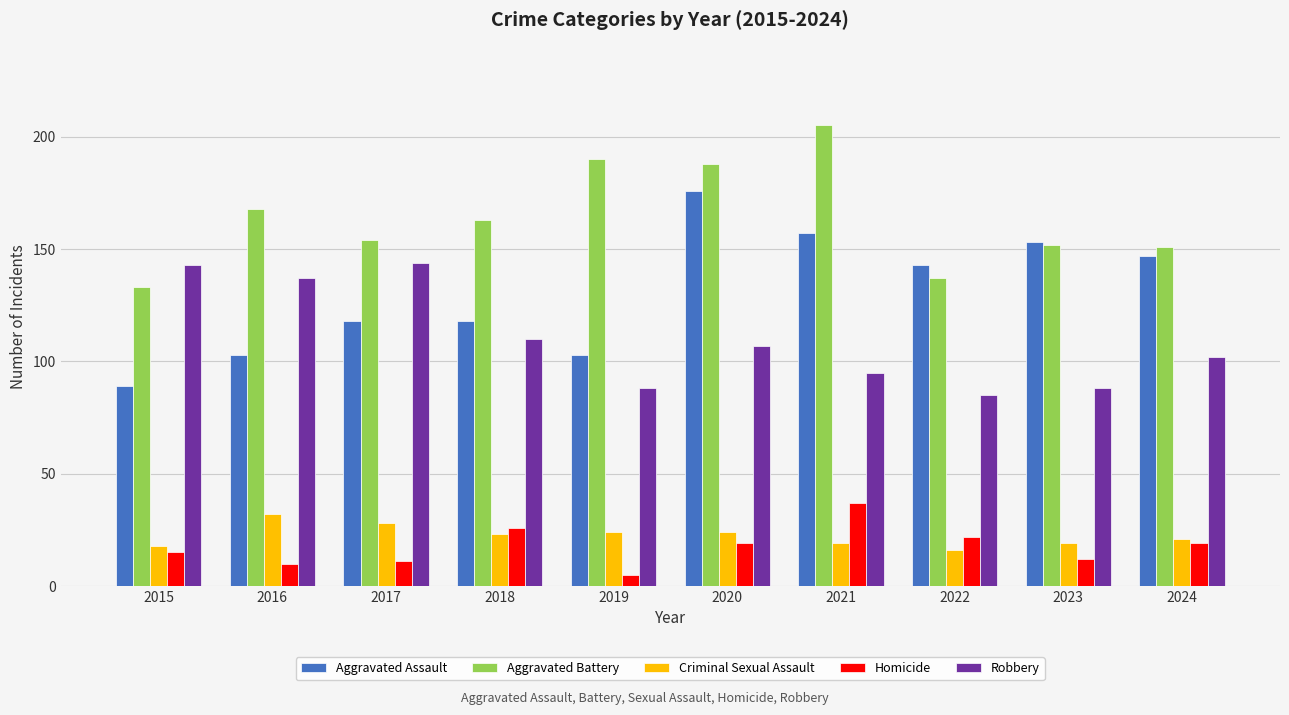

The Criminal Sexual Assault series shows 19 at 2021. True or false?

True